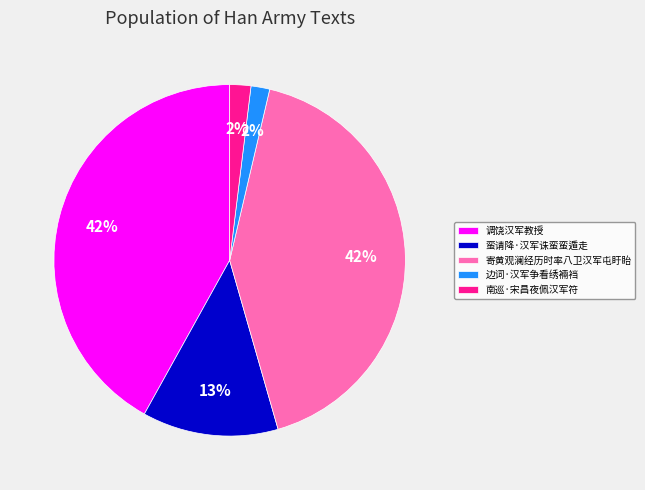

Is there any slice that represents more than half of the pie?

No